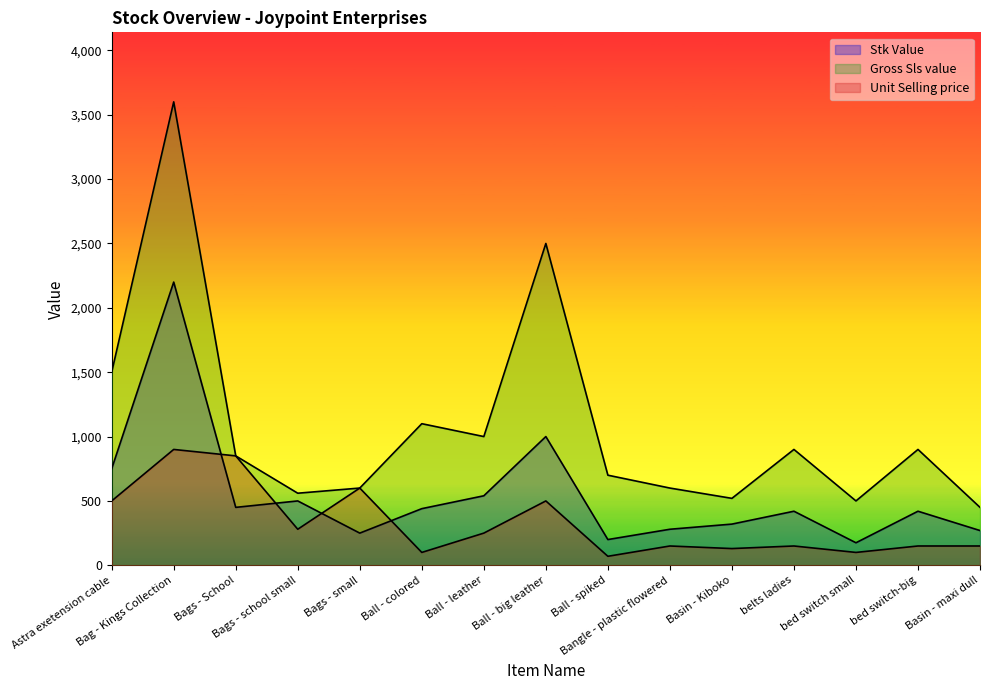

What are all the series names shown in the legend?

Stk Value, Unit Selling price, Gross Sls value